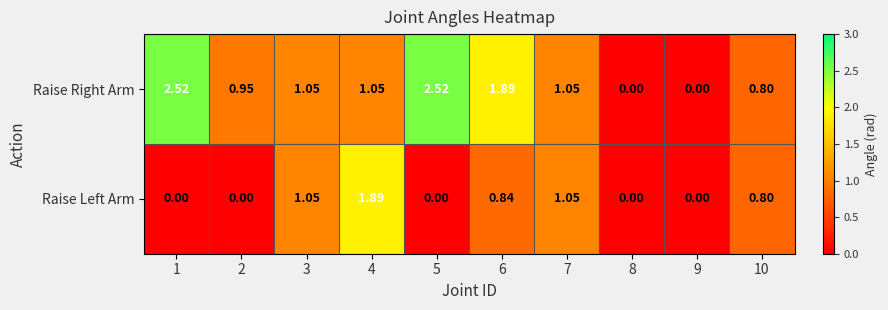

Which series has the widest spread of values?

Raise Right Arm